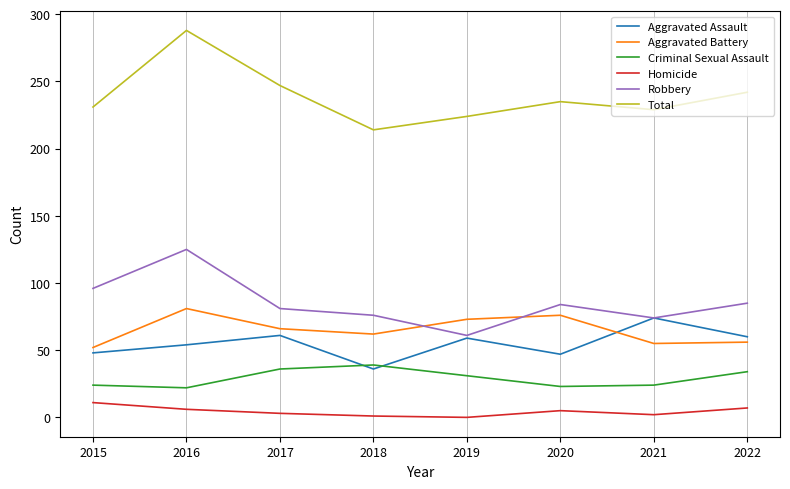

In Homicide, how many points are lower than both neighbors (excluding endpoints)?

2